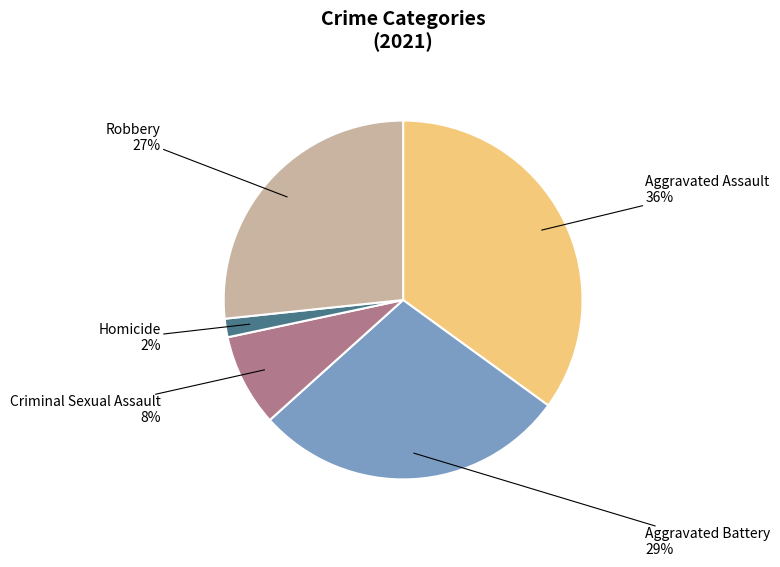

Rank the categories by value from highest to lowest.

Aggravated Assault, Aggravated Battery, Robbery, Criminal Sexual Assault, Homicide